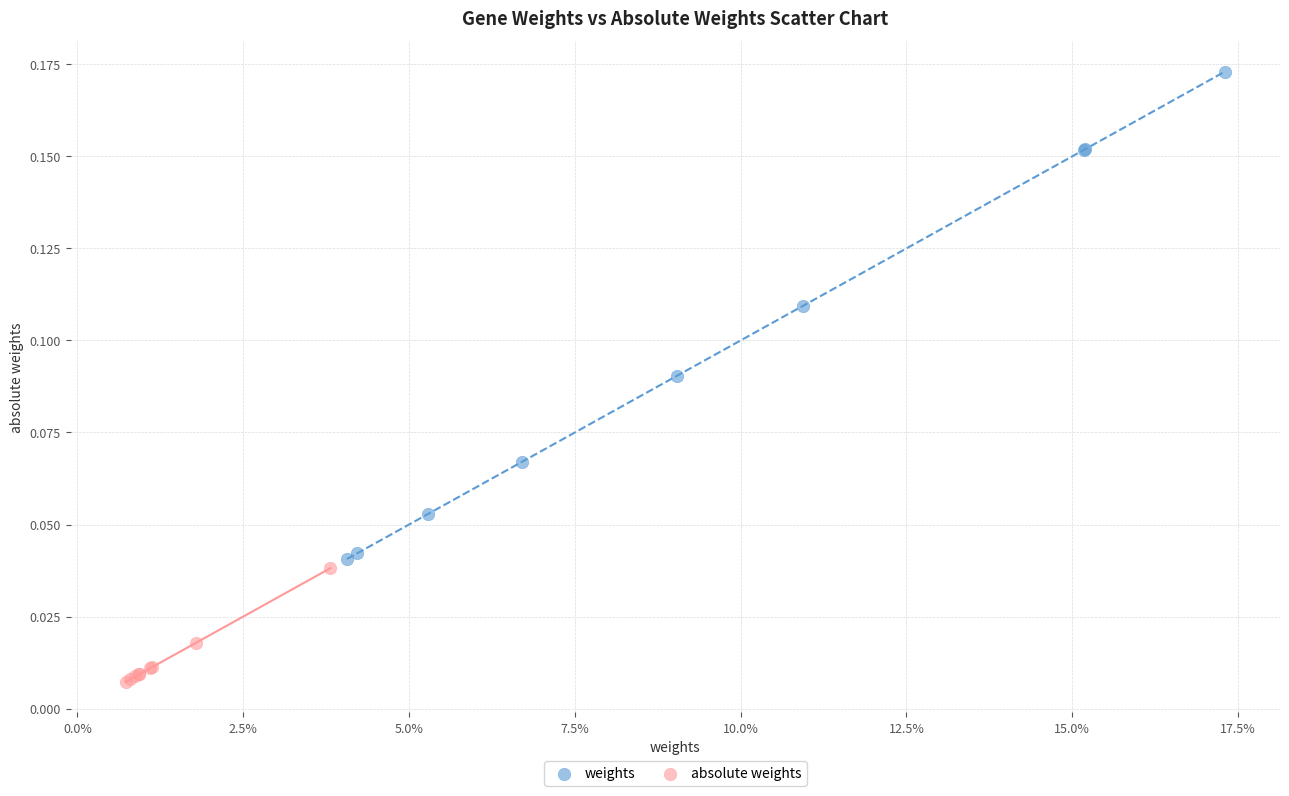

Which series has the largest Y range (max minus min)?

weights